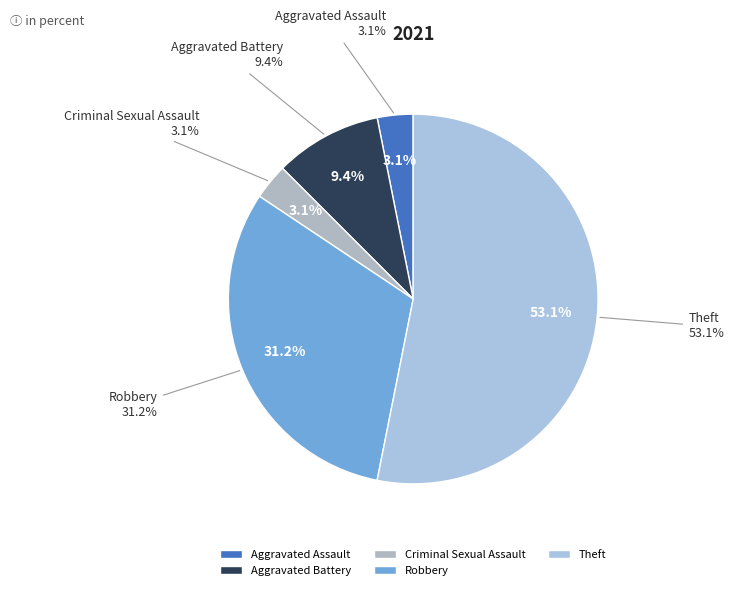

Does Theft represent more than half of the total?

Yes